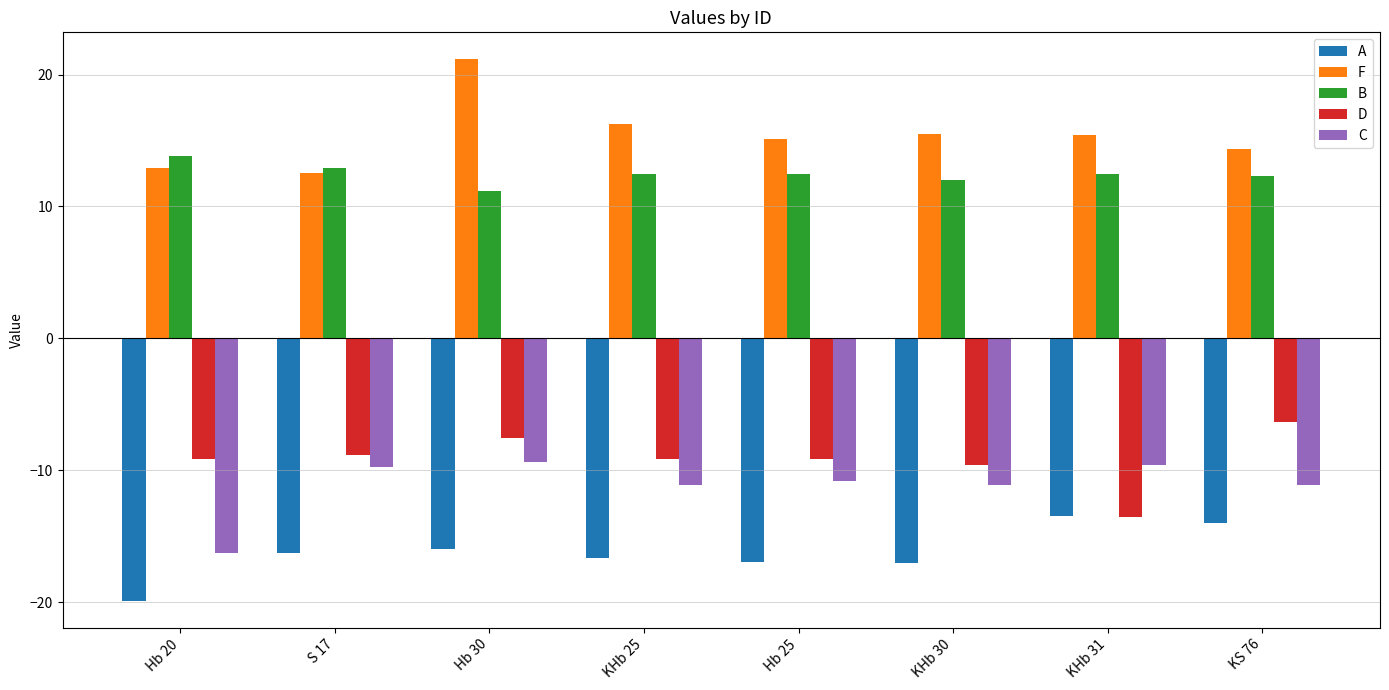

Is it true that A equals -4.5 at Hb 30?

False